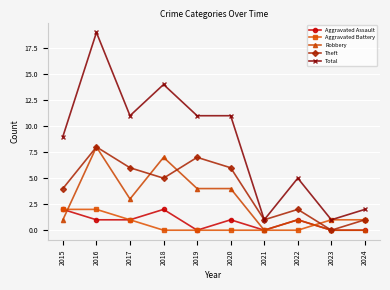

Reading left to right, list all the values displayed in this chart.

Aggravated Assault: 2	1	1	2	0	1	0	1	0	0
Aggravated Battery: 2	2	1	0	0	0	0	0	1	1
Robbery: 1	8	3	7	4	4	0	1	0	0
Theft: 4	8	6	5	7	6	1	2	0	1
Total: 9	19	11	14	11	11	1	5	1	2